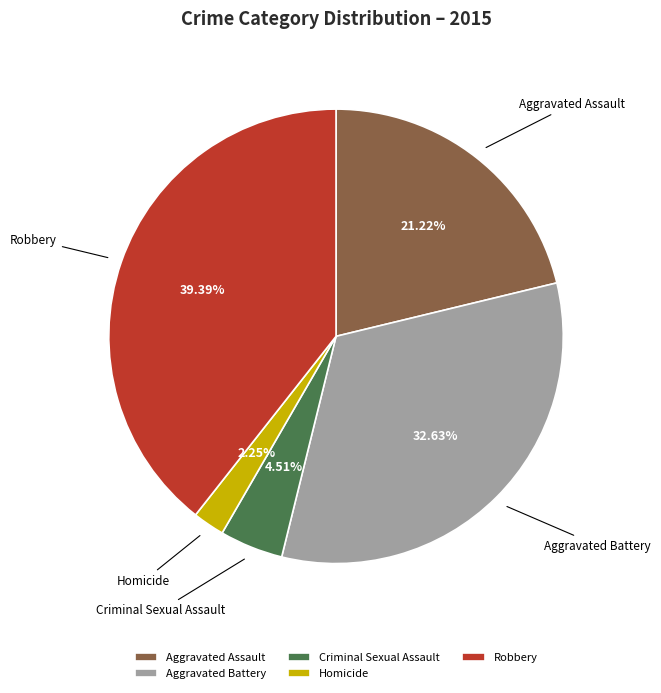

Rank the categories by value from highest to lowest.

Robbery, Aggravated Battery, Aggravated Assault, Criminal Sexual Assault, Homicide